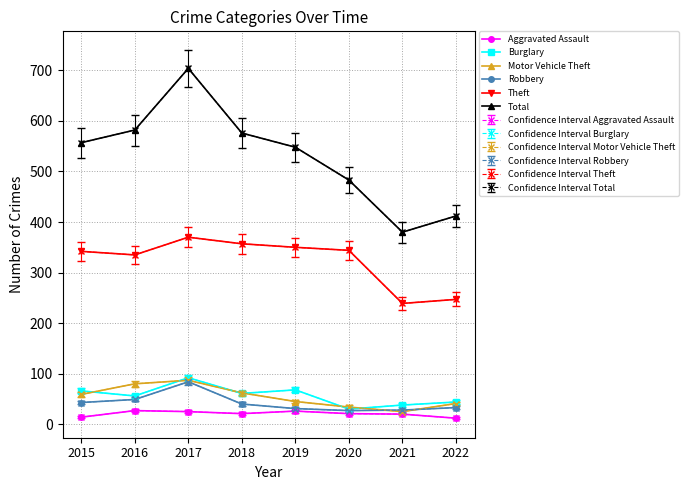

What is the total value across all series at 2015?

1081